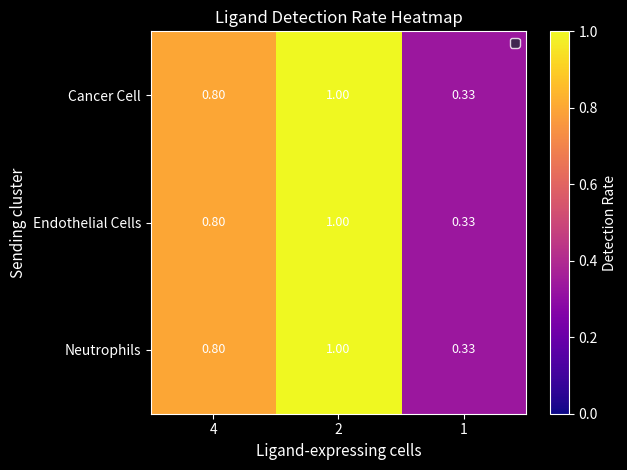

Is the value of Endothelial Cells at 2 greater than the value of Neutrophils at 1?

Yes